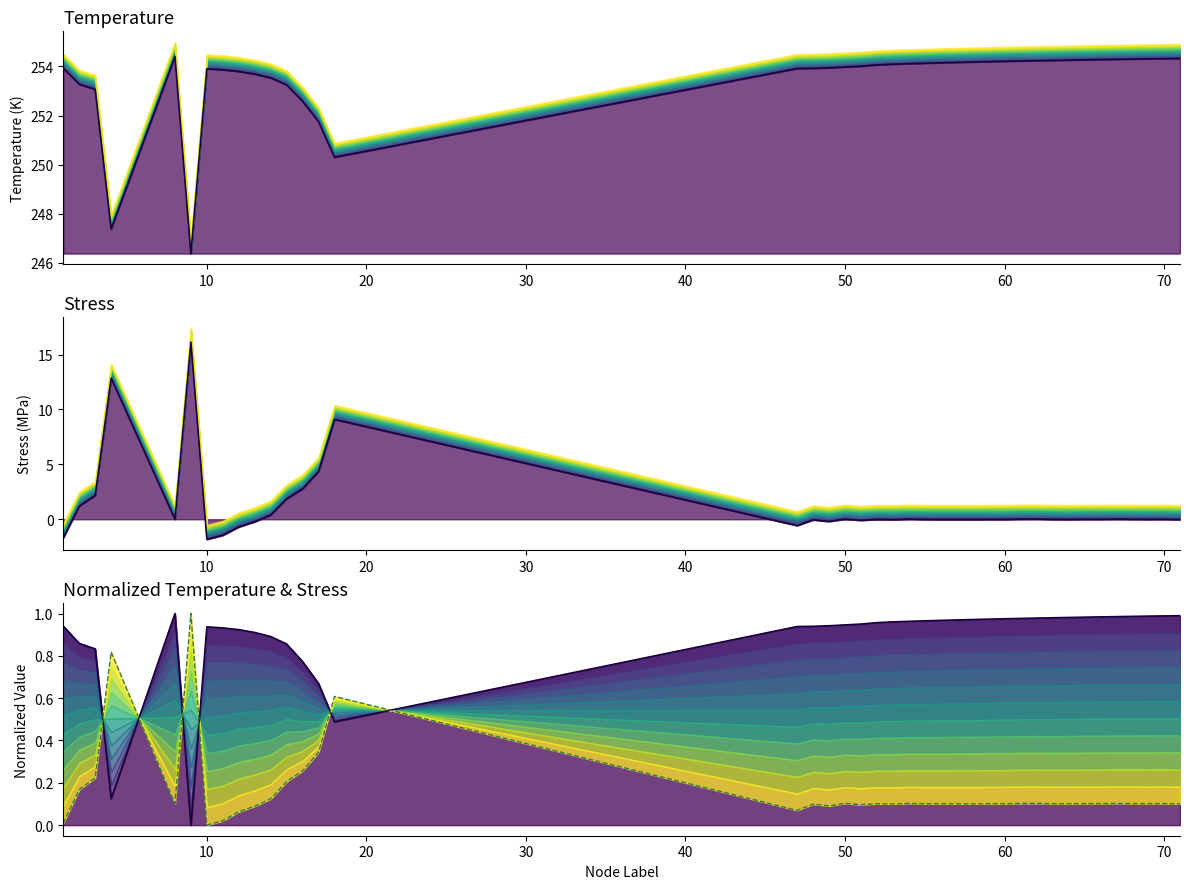

Which series has the largest total across all categories?

Temperature